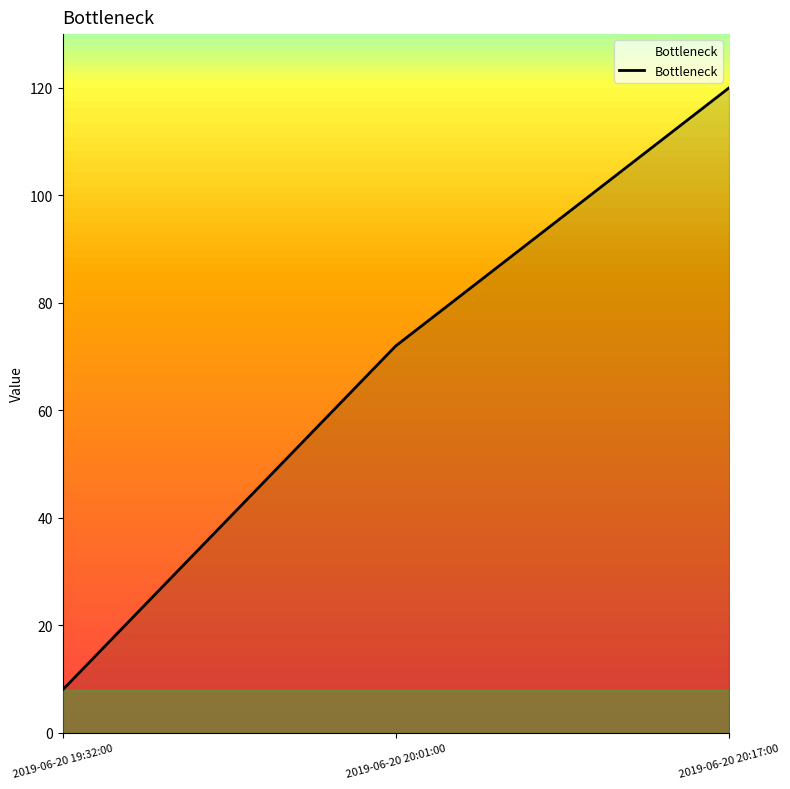

Which has a higher value, 2019-06-20 19:32:00 or 2019-06-20 20:17:00?

2019-06-20 20:17:00